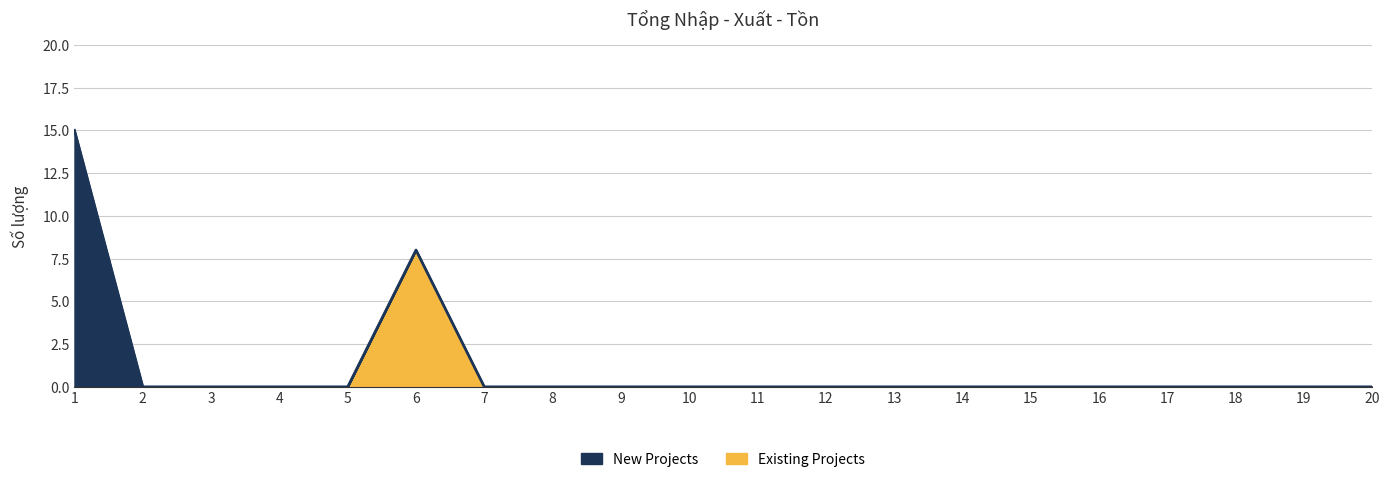

Rank the categories by value from highest to lowest.

6, 1, 2, 3, 4, 5, 7, 8, 9, 10, 11, 12, 13, 14, 15, 16, 17, 18, 19, 20